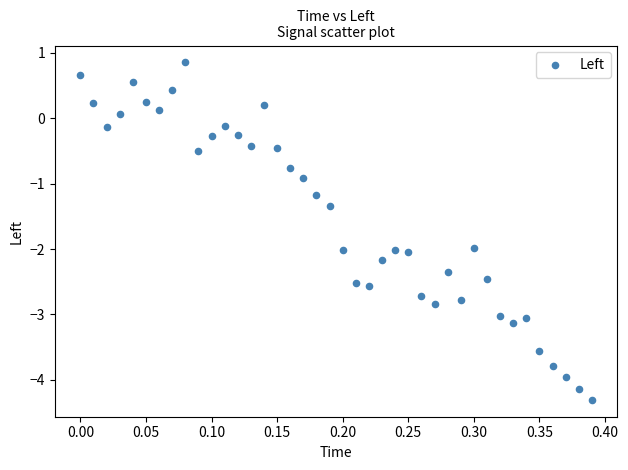

What is the range of X values (max minus min)?

0.4